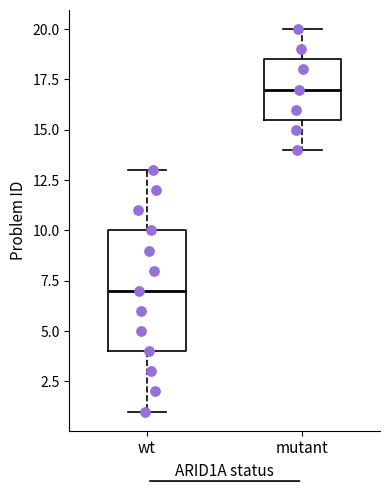

Reading left to right, read every box against the y-axis: the position of its median line, the range the box covers, and the ends of its whiskers. The values are not printed on the chart, so give them approximately, as read against the axis.

wt: median 7.0, box 4.0 to 10.0, whiskers 1.0 to 13.0
mutant: median 17.0, box 15.5 to 18.5, whiskers 14.0 to 20.0